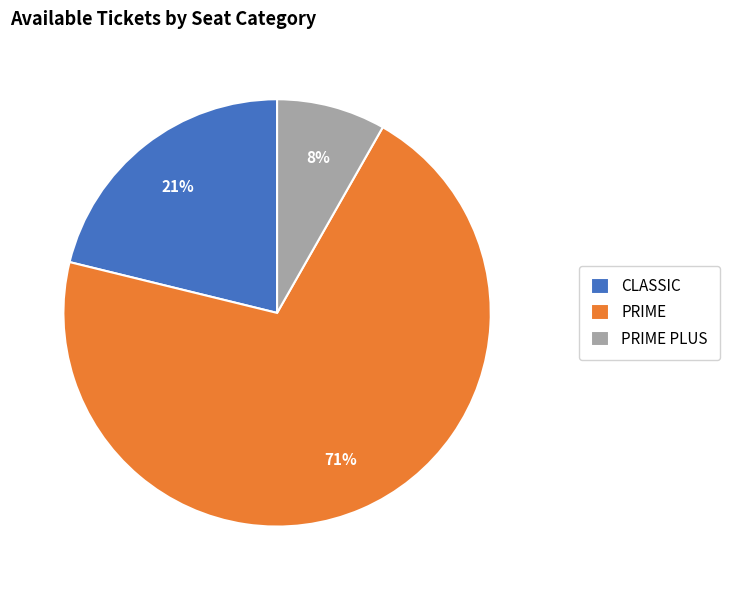

Count the number of slices in the pie.

3